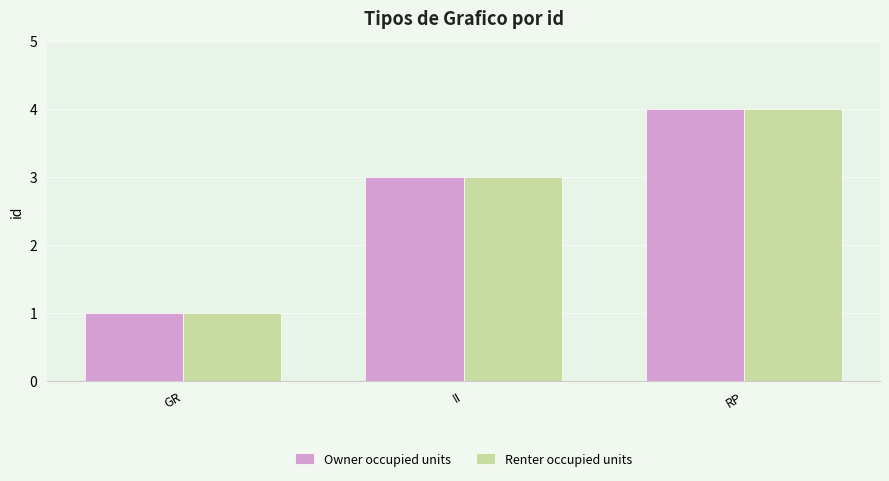

Rank the categories by Renter occupied units value from lowest to highest.

GR, II, RP